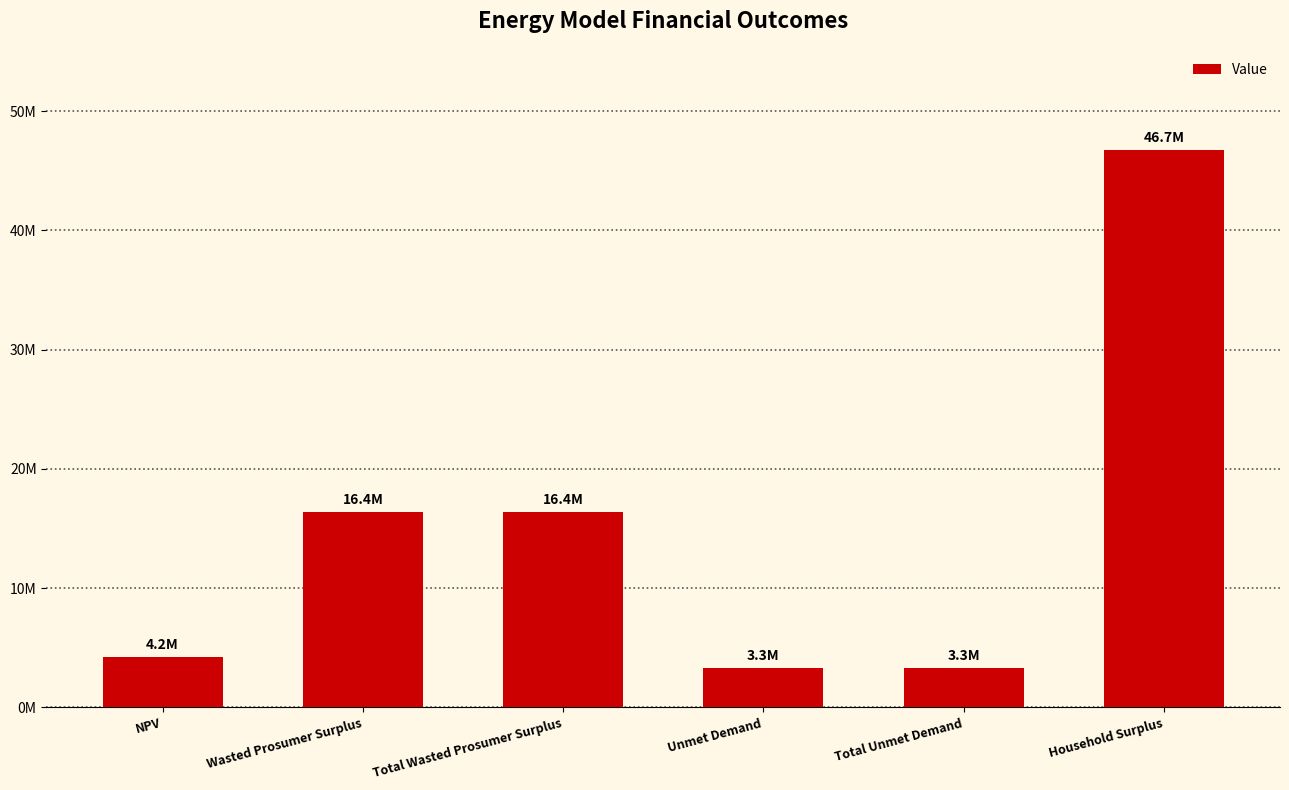

Are the bars horizontal?

No